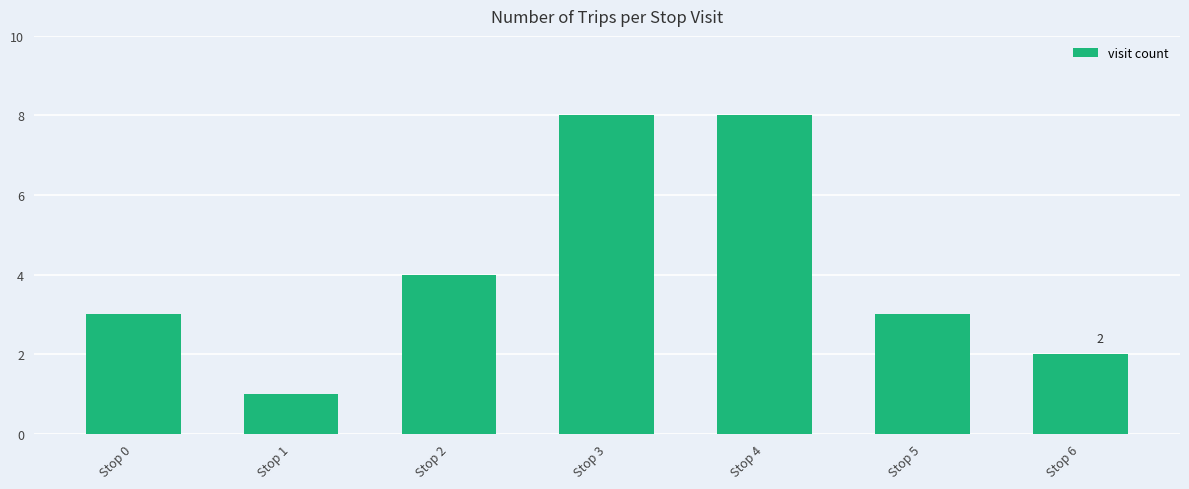

What is the value of the 5th bar from the left?

8